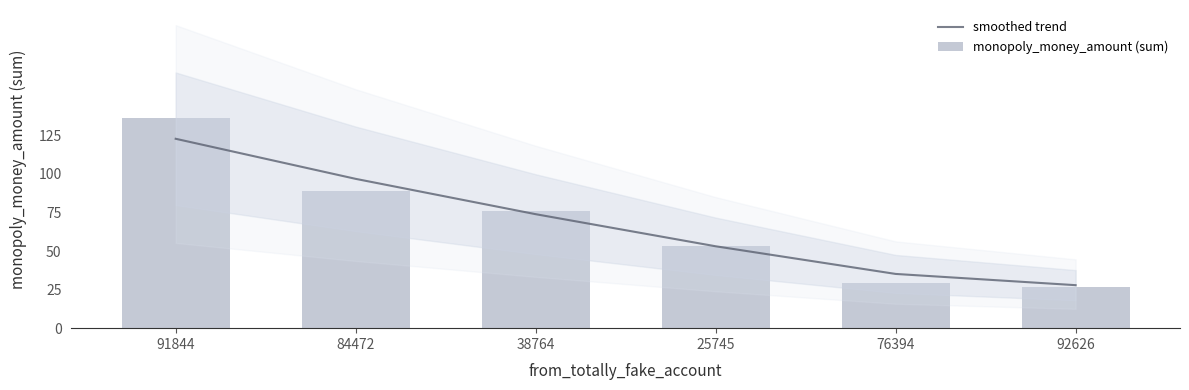

What position from the right is 38764?

4